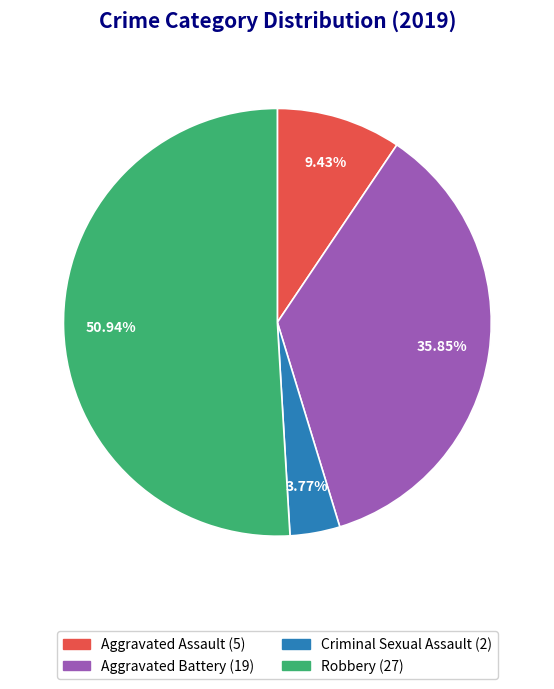

How many slices are in this pie chart?

4